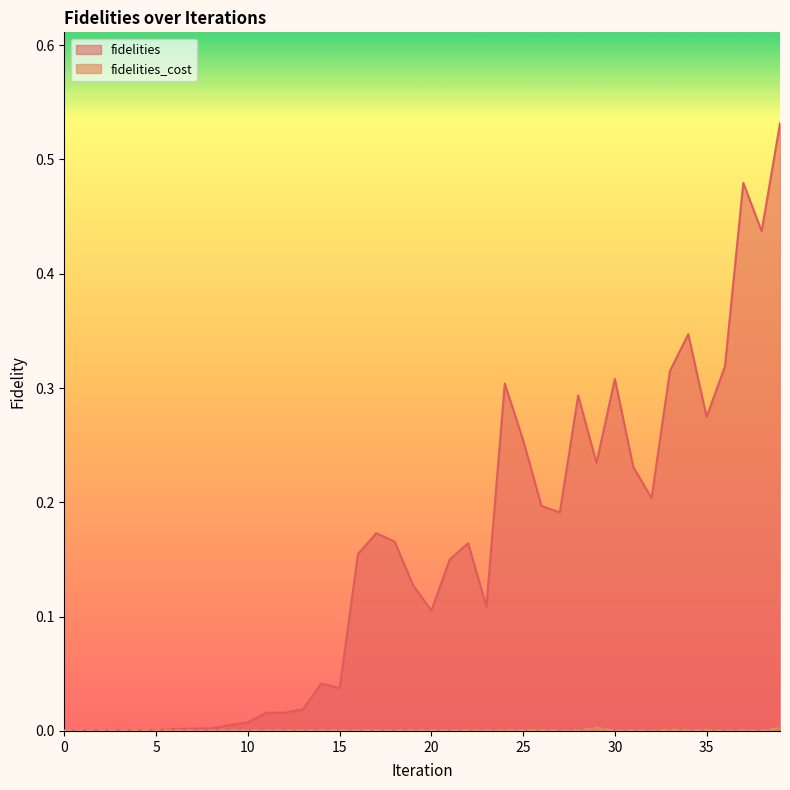

The value of fidelities_cost at 25 is 0.0. True or false?

False